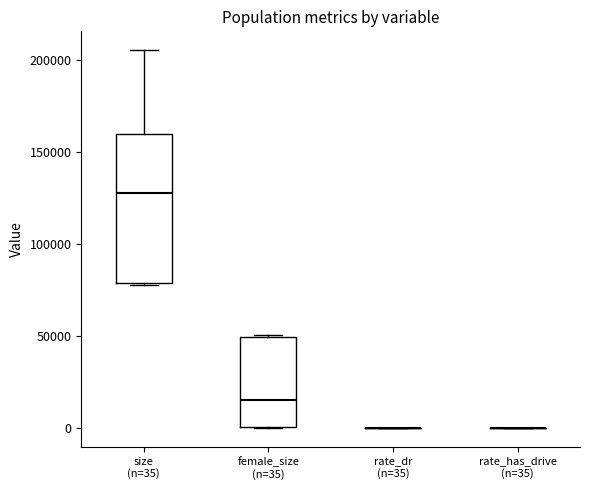

Reading left to right, transcribe this box plot: for each box, give where its median line is, the range the box spans, and where its two whiskers end, as read against the y-axis. The values are not printed on the chart, so give them approximately, as read against the axis.

size (n=35): median 130000, box 80000 to 160000, whiskers 80000 to 205000
female_size (n=35): median 15000, box 0 to 50000, whiskers 0 to 50000
rate_dr (n=35): box collapsed to a line at 0, whiskers 0 to 0
rate_has_drive (n=35): box collapsed to a line at 0, whiskers 0 to 0